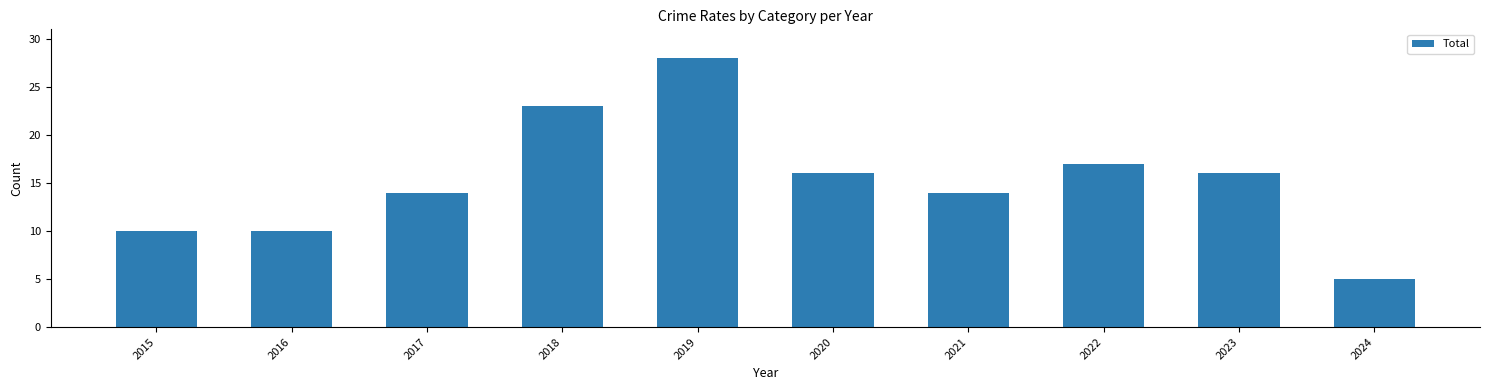

What is the ratio of the value at 2023 to the value at 2017?

1.1